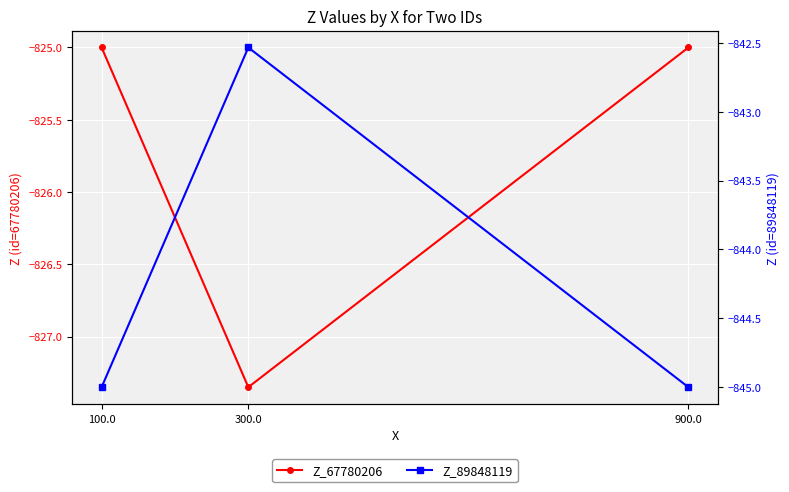

Reading left to right, what are all the values shown in this chart?

Z_67780206: 100.0=-825.0	300.0=-827.4	900.0=-825.0
Z_89848119: 100.0=-845.0	300.0=-842.5	900.0=-845.0